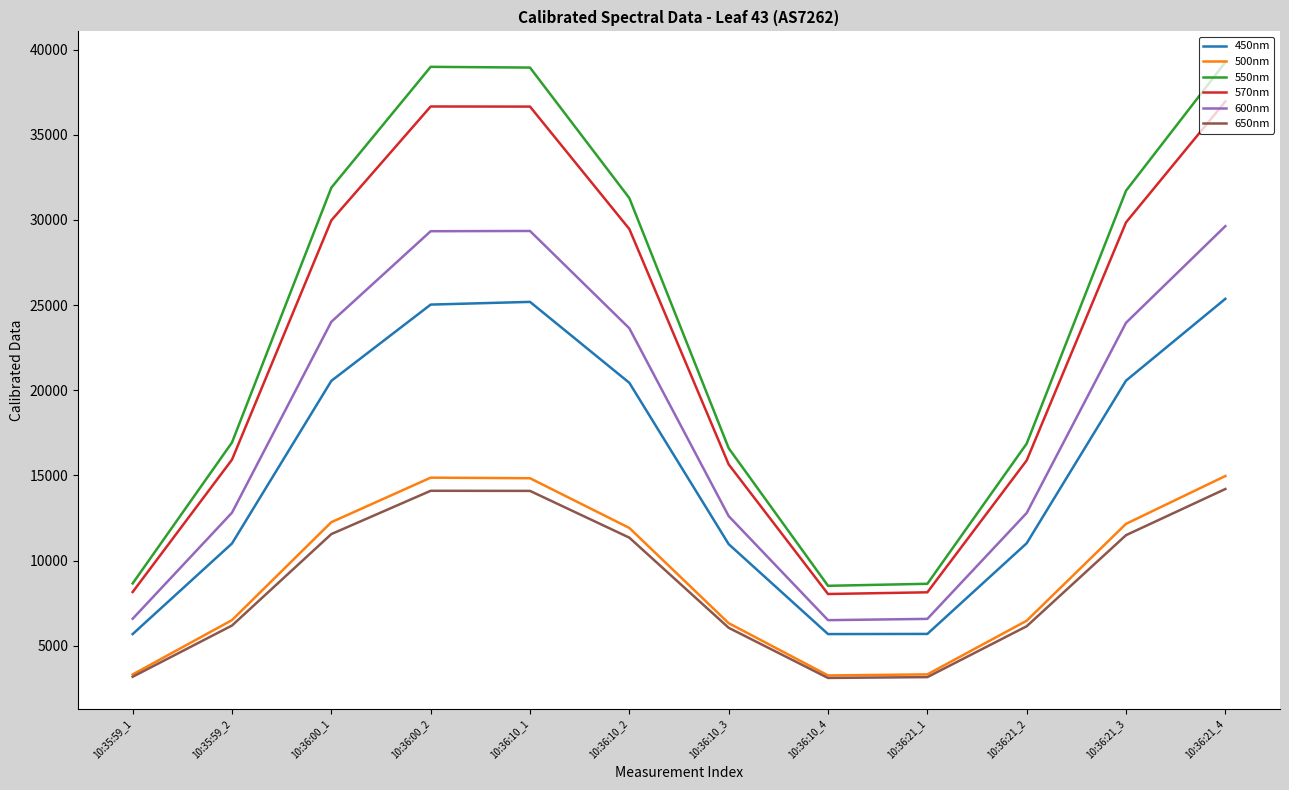

Which series has the largest range (max minus min)?

550nm